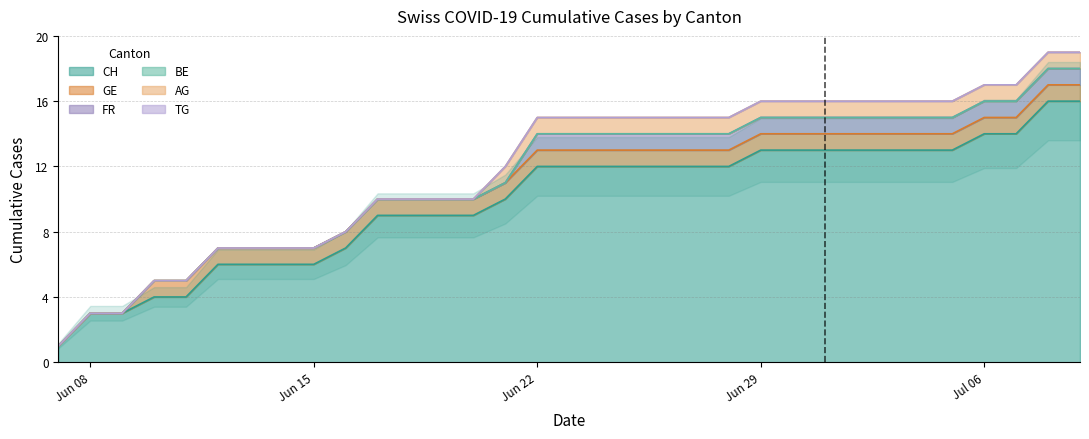

Is the value of CH at 5 greater than the value of AG at 12?

Yes